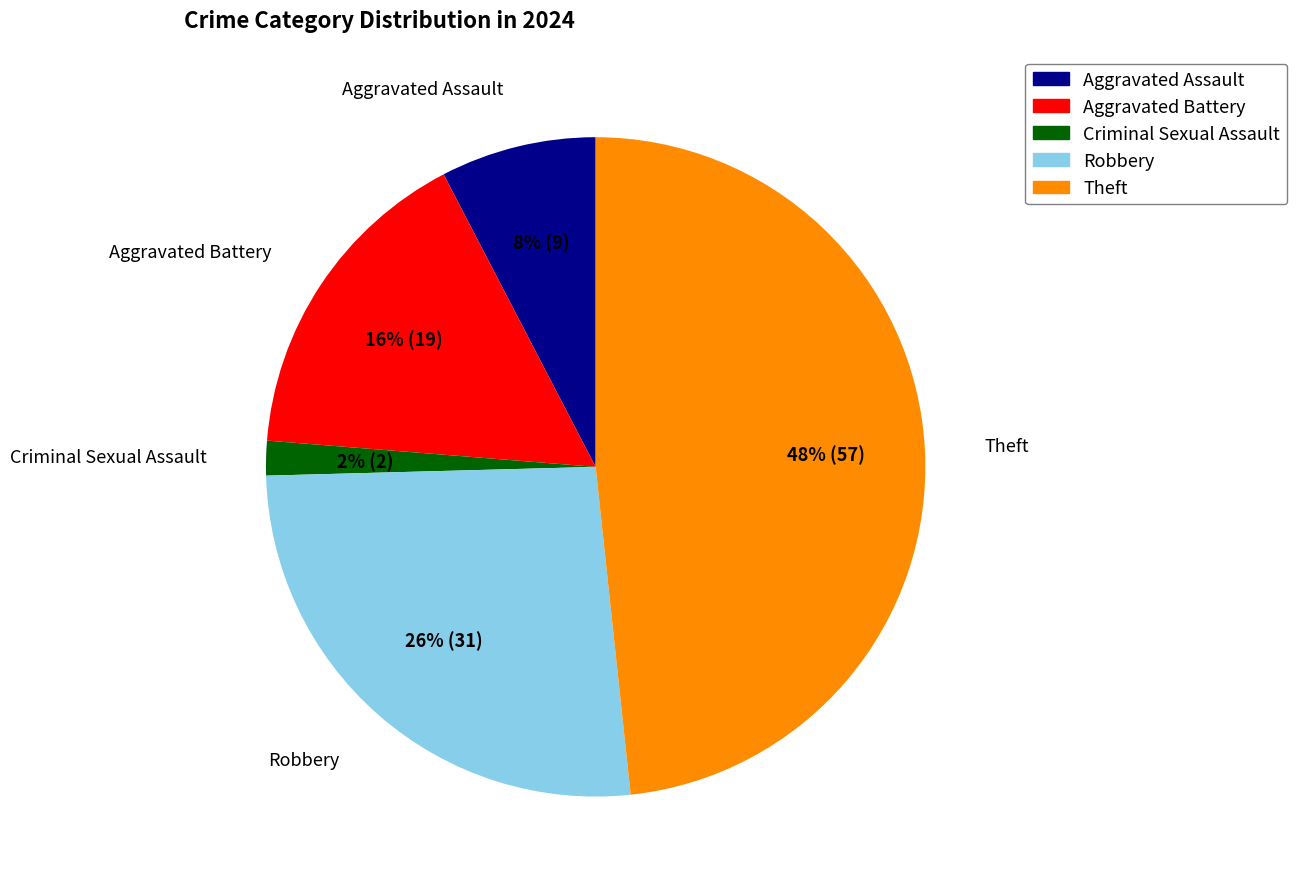

Does any single category account for the majority?

No